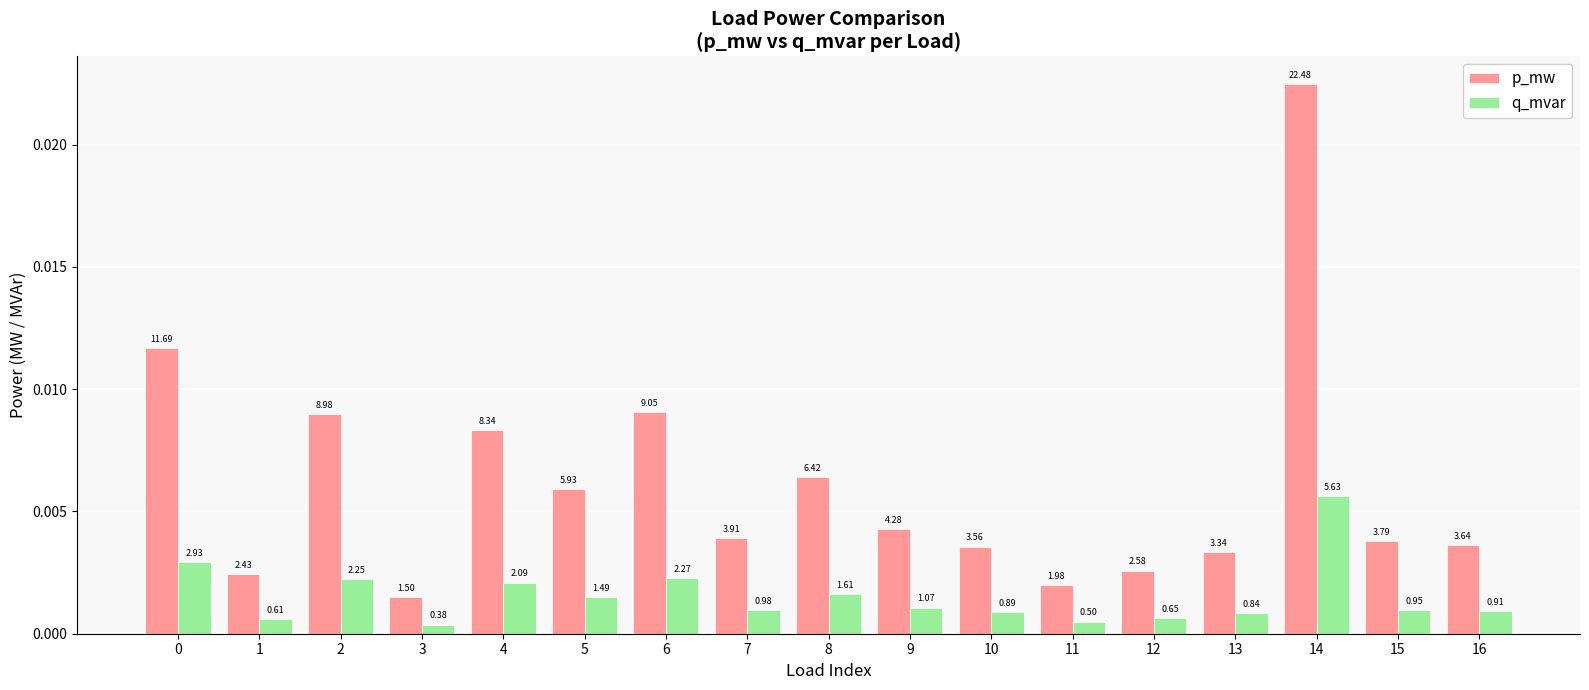

What are all the series names shown in the legend?

p_mw, q_mvar